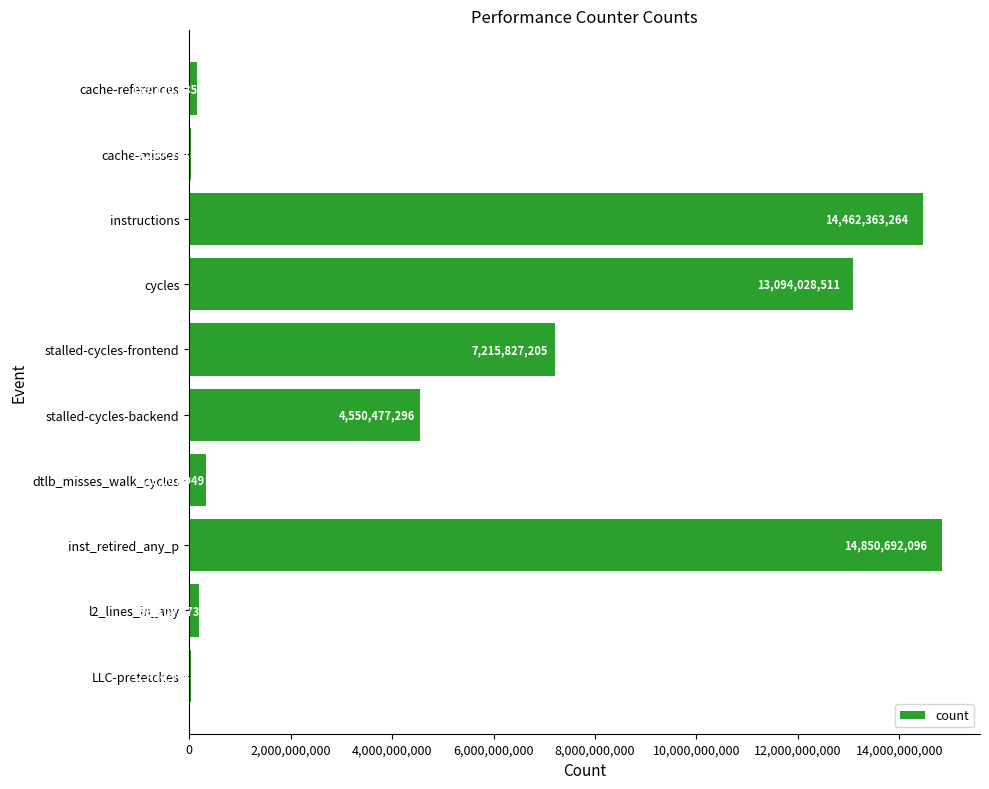

At which label is the value closest to 7437969653?

stalled-cycles-frontend